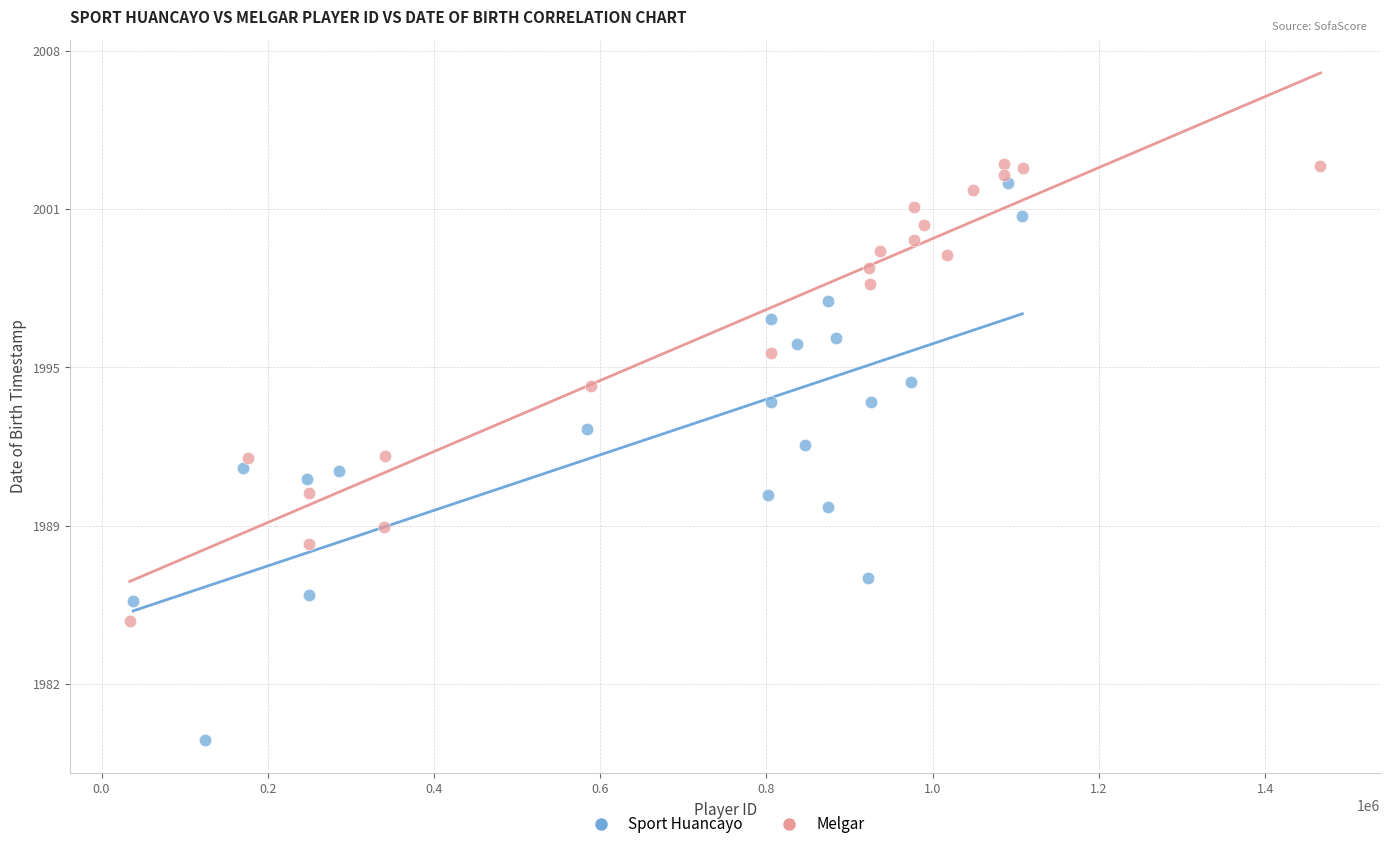

What are all the series names shown in the legend?

Sport Huancayo, Melgar